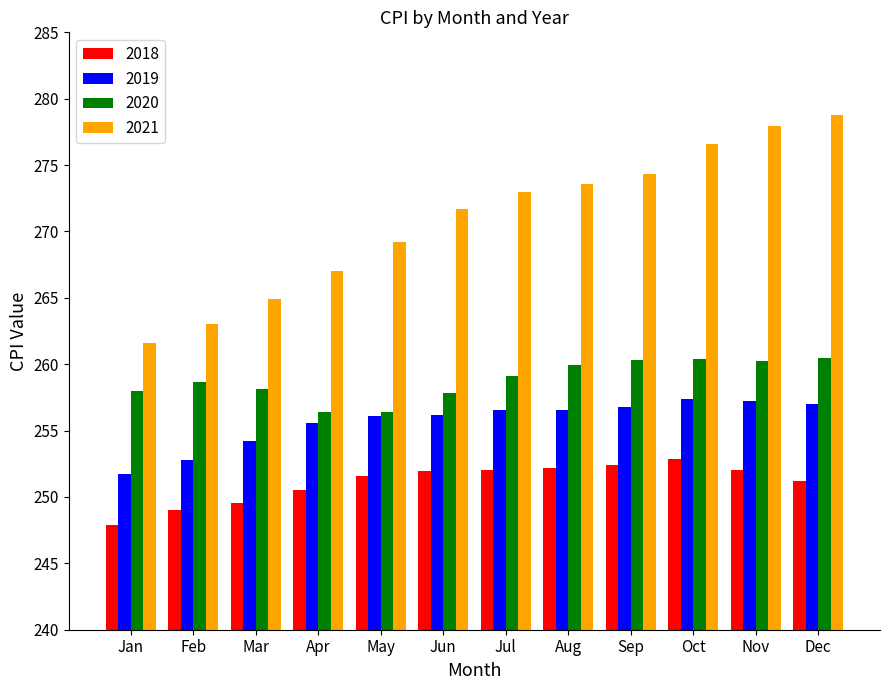

How many bars are there in total?

48